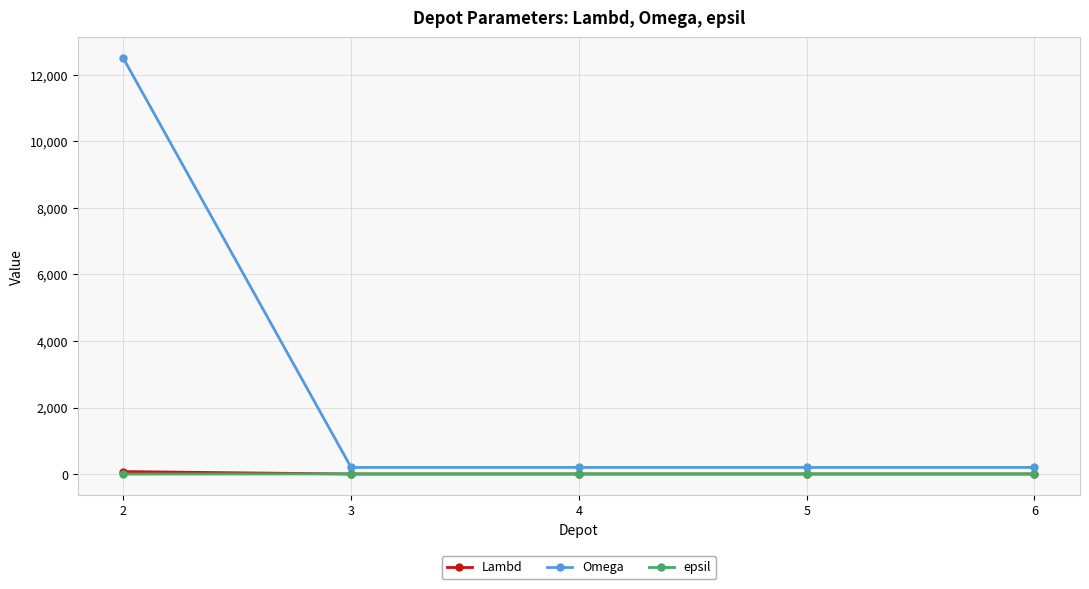

Which series changed the most between 2 and 6?

Omega